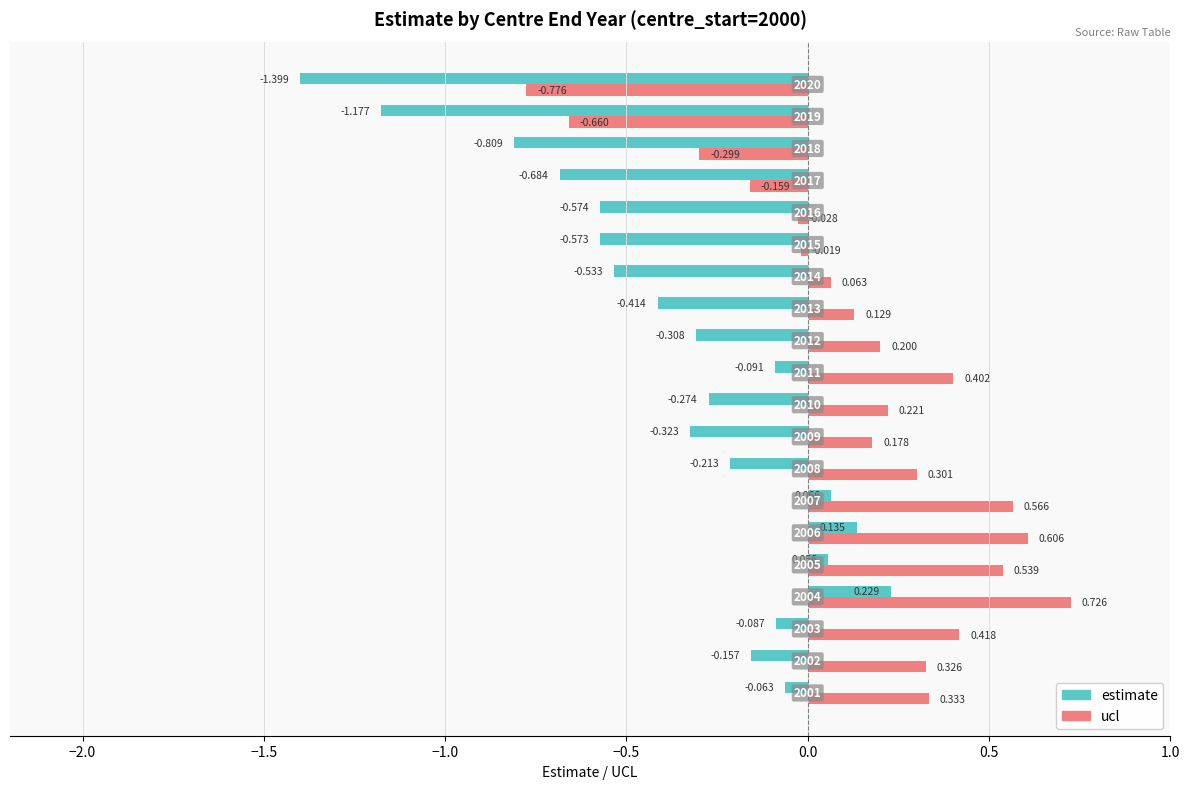

Which series has the largest range (max minus min)?

estimate